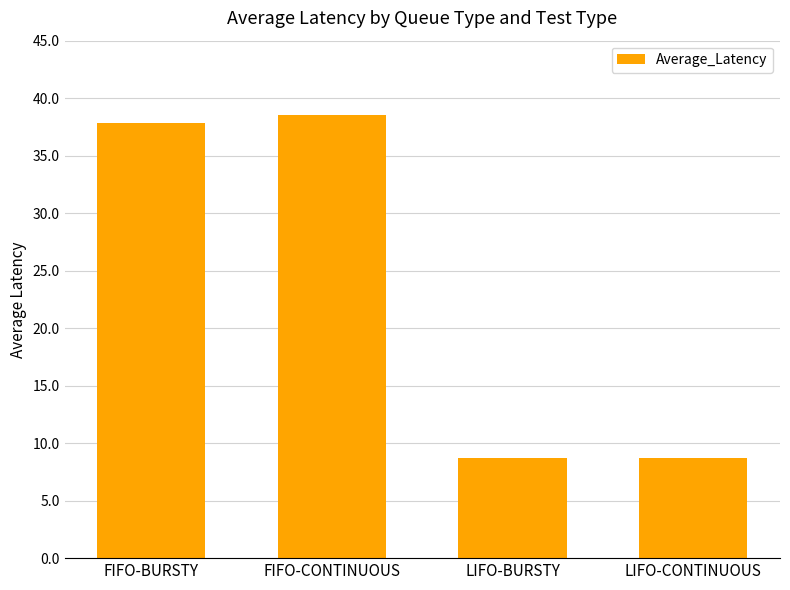

What is the smallest value displayed?

8.7